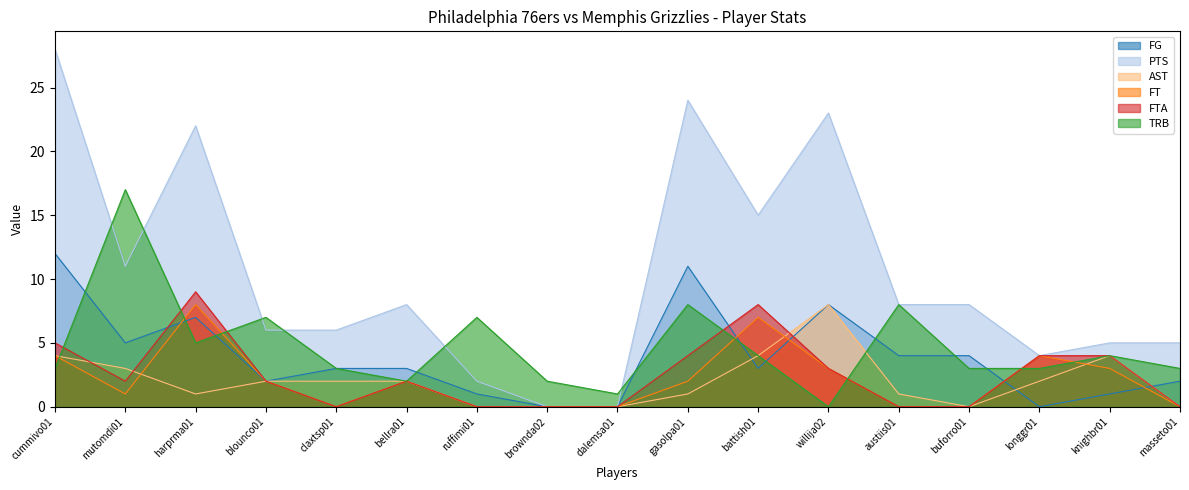

At how many categories does at least one series exceed 5?

12